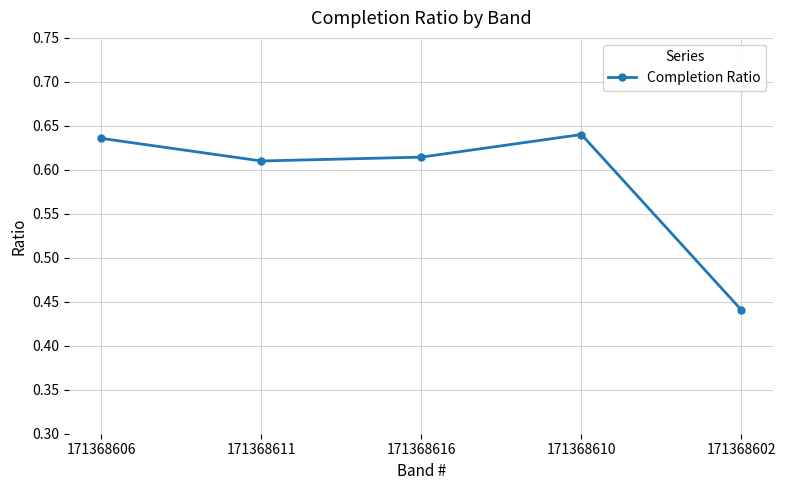

List the labels in order of value, smallest first.

171368602, 171368611, 171368616, 171368606, 171368610